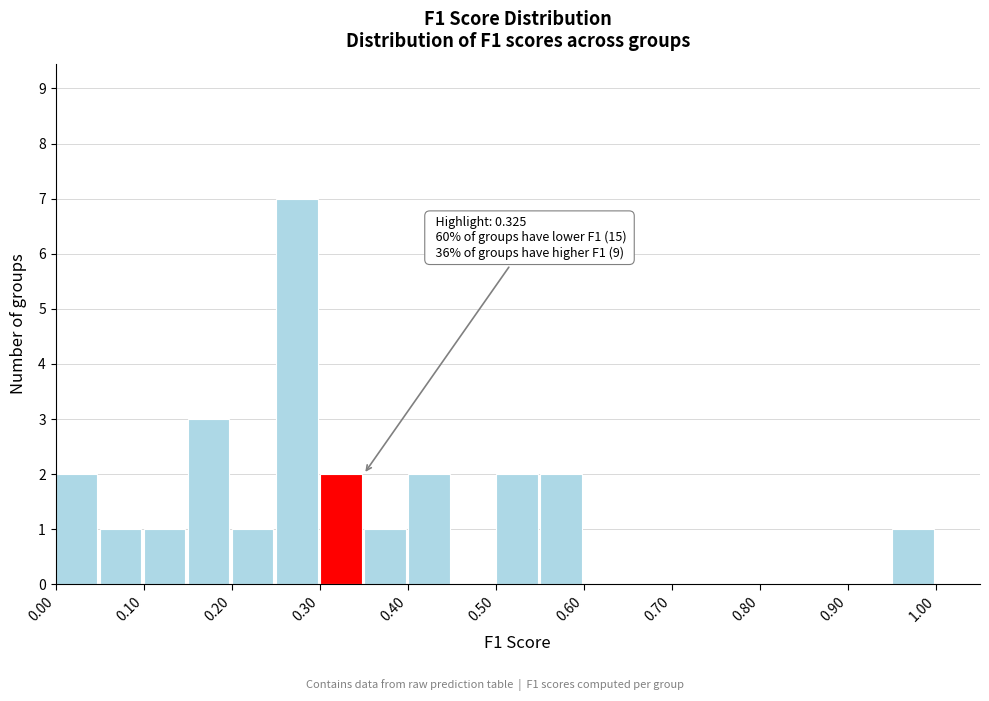

Over which range of the x-axis is the bar tallest?

0.25 to 0.30